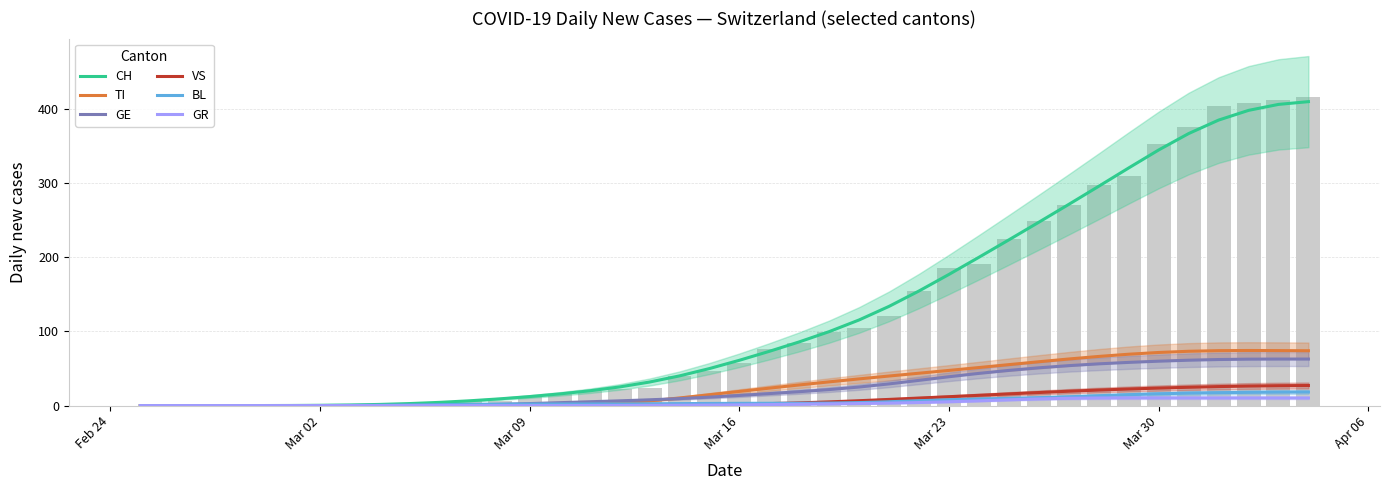

Which series has the widest spread of values?

CH